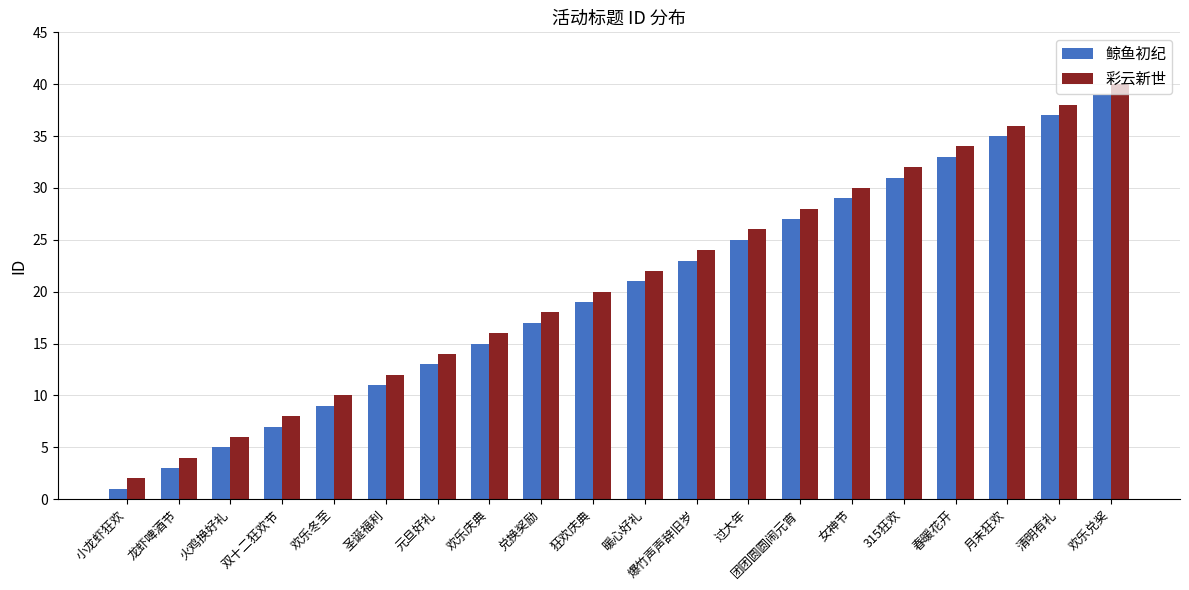

Reading right to left, list all the values displayed in this chart.

鲸鱼初纪: 欢乐兑奖=39	清明有礼=37	月末狂欢=35	春暖花开=33	315狂欢=31	女神节=29	团团圆圆闹元宵=27	过大年=25	爆竹声声辞旧岁=23	暖心好礼=21	狂欢庆典=19	兑换奖励=17	欢乐庆典=15	元旦好礼=13	圣诞福利=11	欢乐冬至=9	双十二狂欢节=7	火鸡换好礼=5	龙虾啤酒节=3	小龙虾狂欢=1
彩云新世: 欢乐兑奖=40	清明有礼=38	月末狂欢=36	春暖花开=34	315狂欢=32	女神节=30	团团圆圆闹元宵=28	过大年=26	爆竹声声辞旧岁=24	暖心好礼=22	狂欢庆典=20	兑换奖励=18	欢乐庆典=16	元旦好礼=14	圣诞福利=12	欢乐冬至=10	双十二狂欢节=8	火鸡换好礼=6	龙虾啤酒节=4	小龙虾狂欢=2